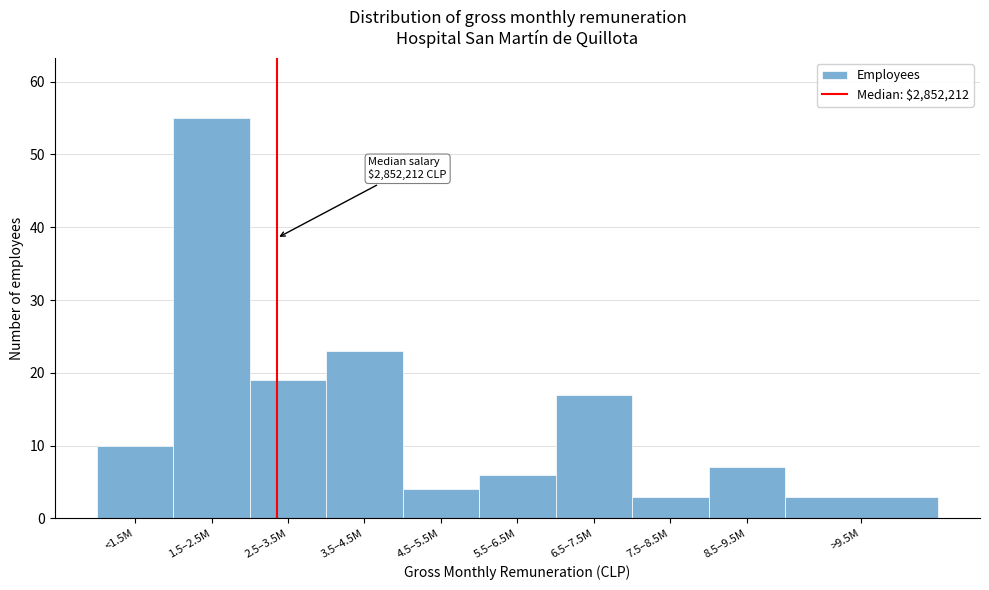

Reading right to left, what are all the values shown in this chart?

>9.5M=3	8.5–9.5M=7	7.5–8.5M=3	6.5–7.5M=17	5.5–6.5M=6	4.5–5.5M=4	3.5–4.5M=23	2.5–3.5M=19	1.5–2.5M=55	<1.5M=10